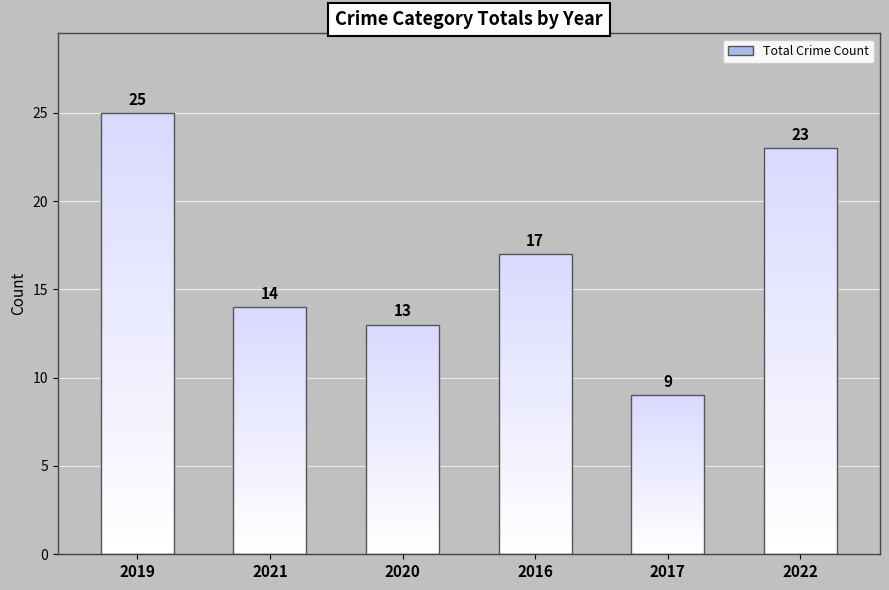

The Theft series shows 2 at 2021. True or false?

False